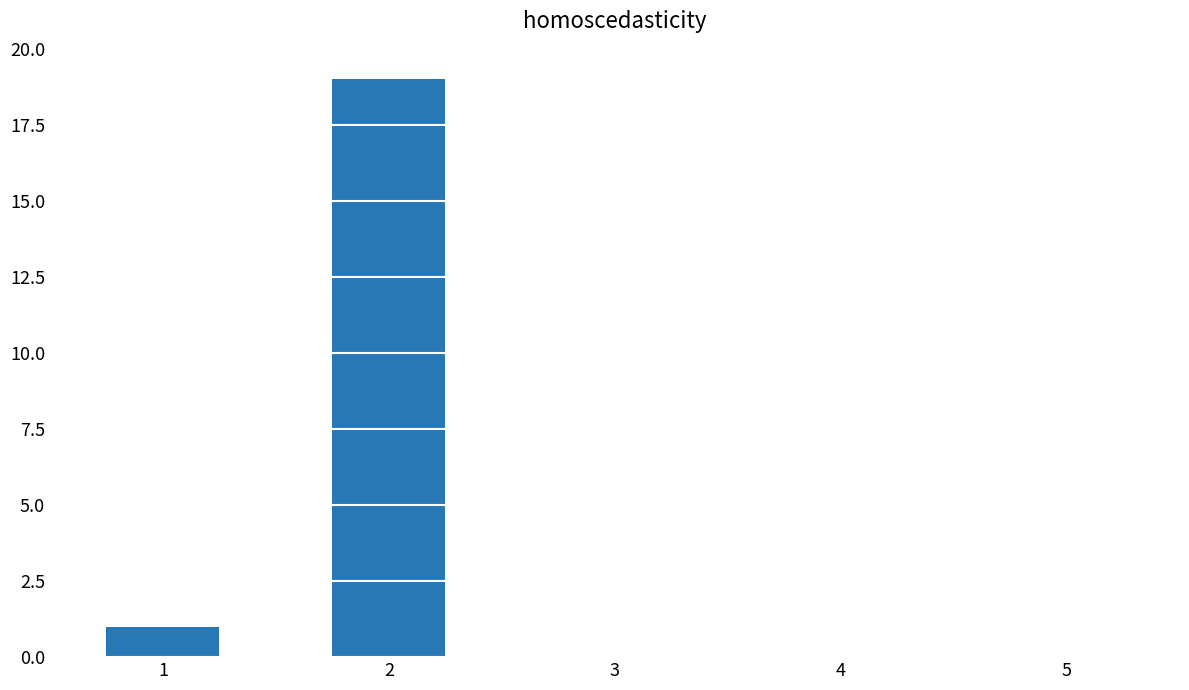

The chart shows a value of 6 at 2. True or false?

False